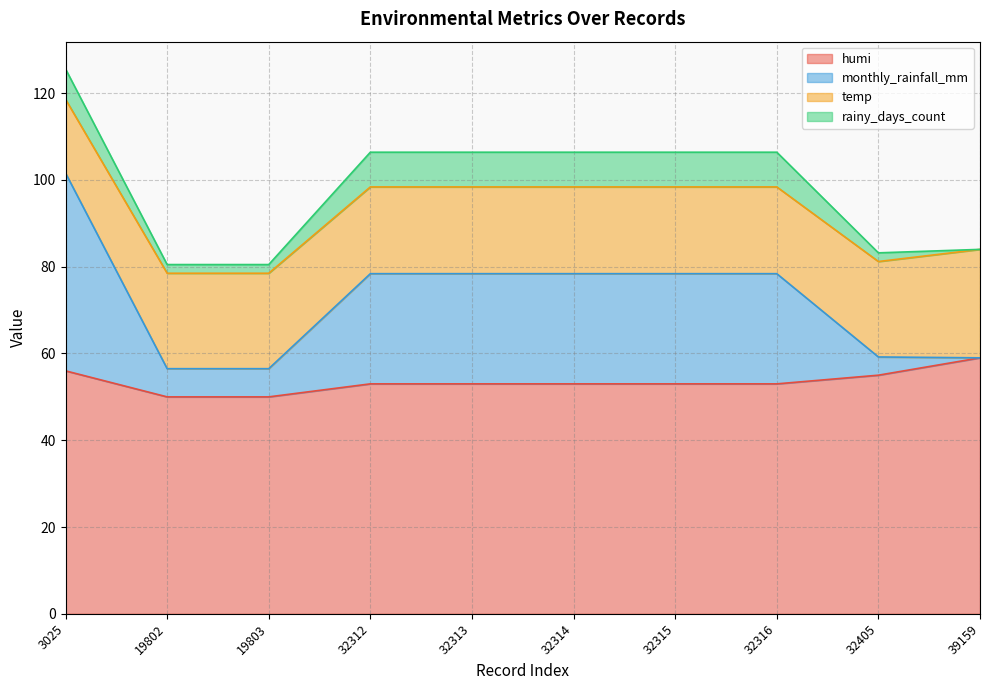

True or false: monthly_rainfall_mm and humi intersect in this chart.

False